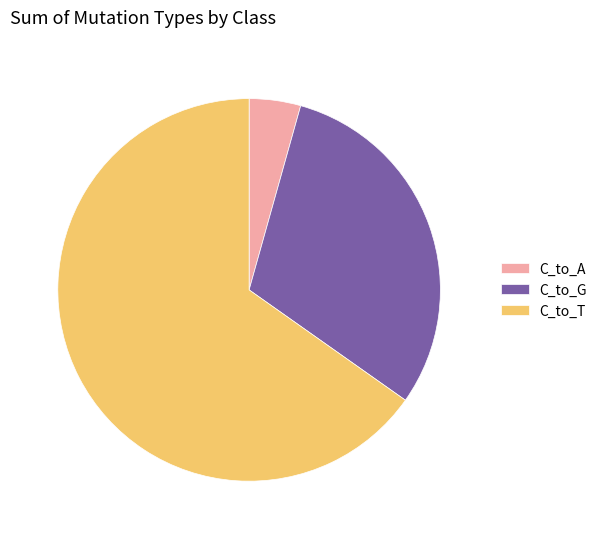

How many segments does this pie chart have?

3